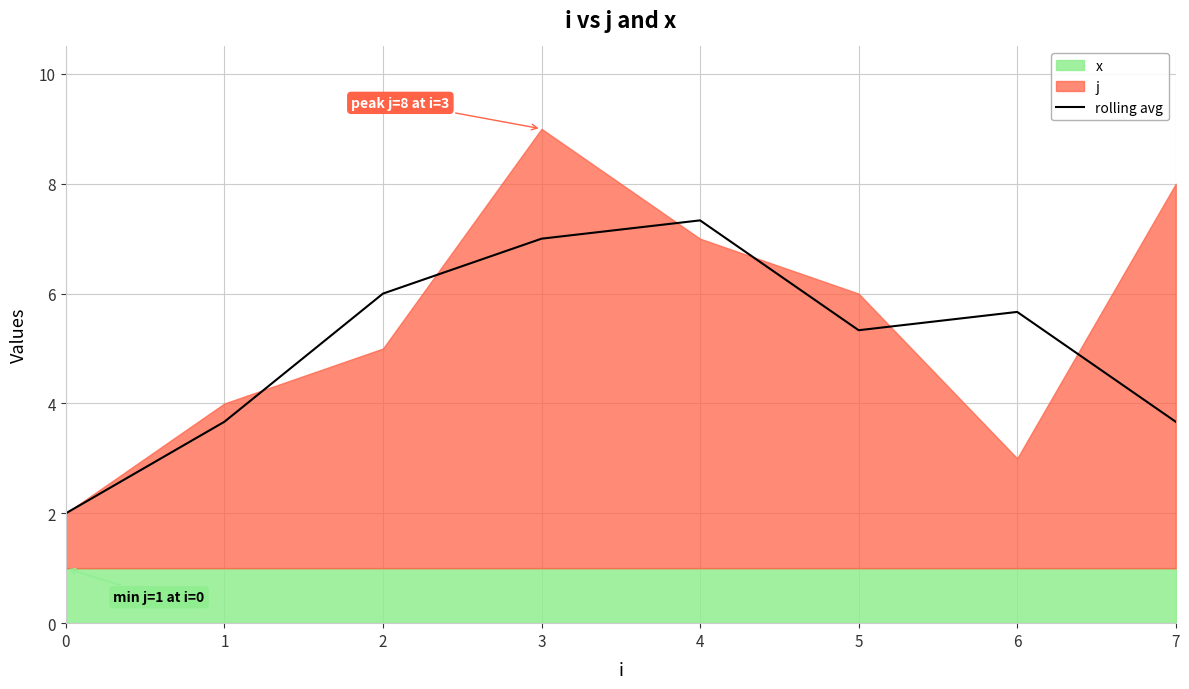

Does the chart display data point markers on the line(s)?

No